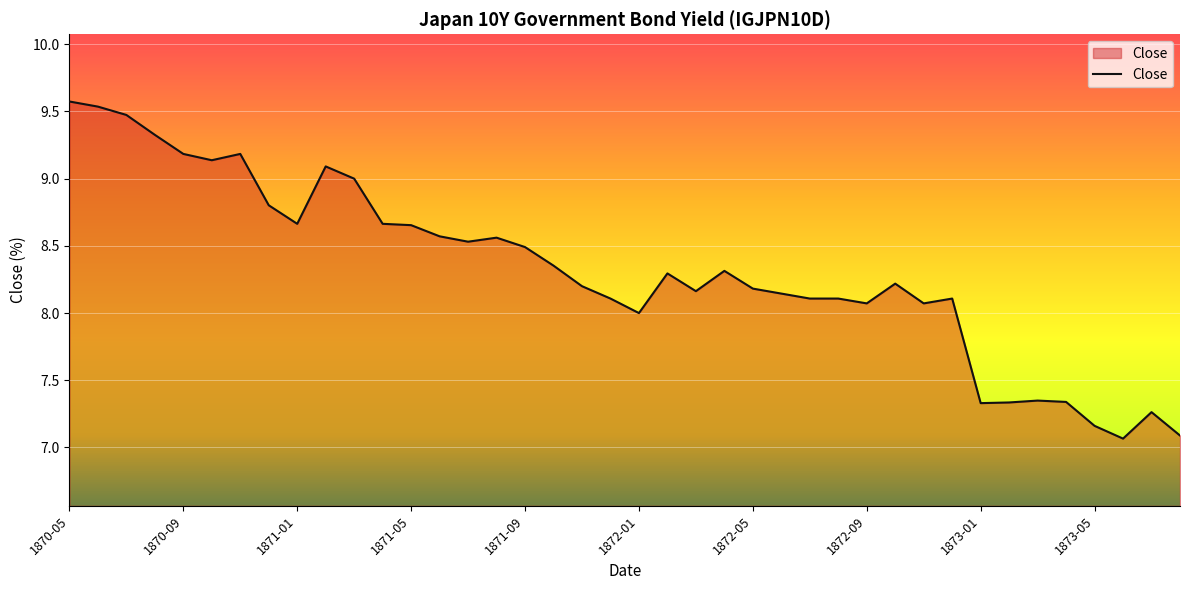

What is the greatest value displayed?

9.6